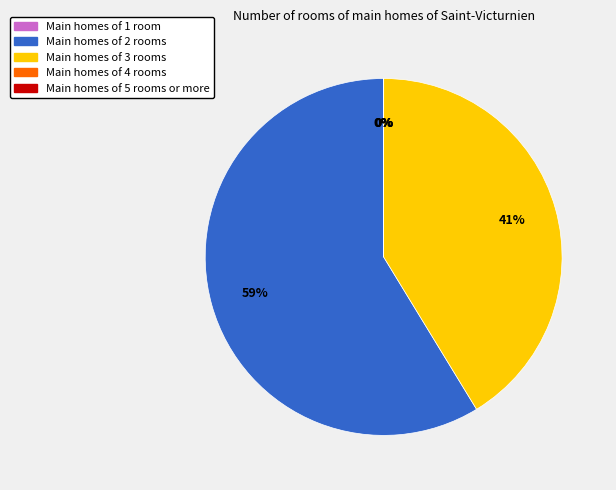

What is the largest slice in the pie chart?

Main homes of 2 rooms